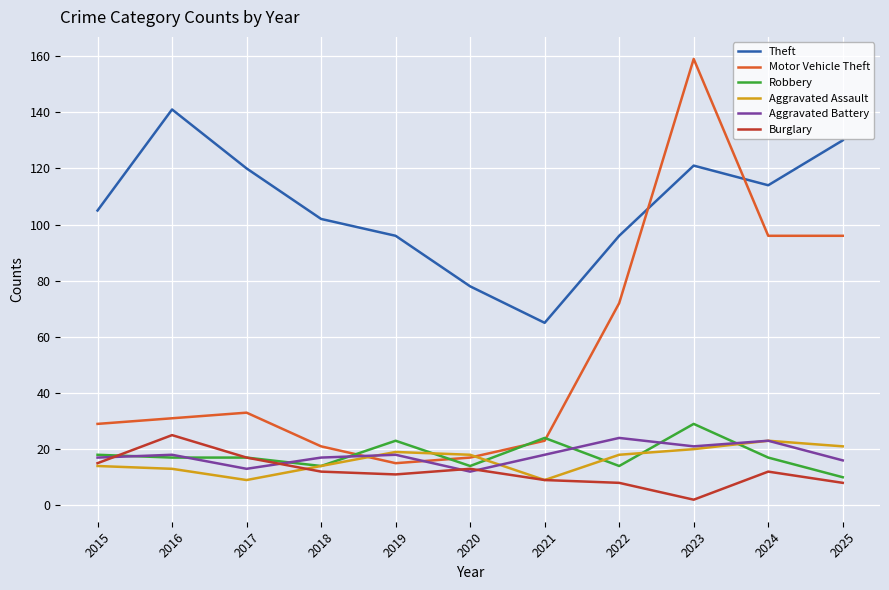

What is the sum of all Robbery values?

197